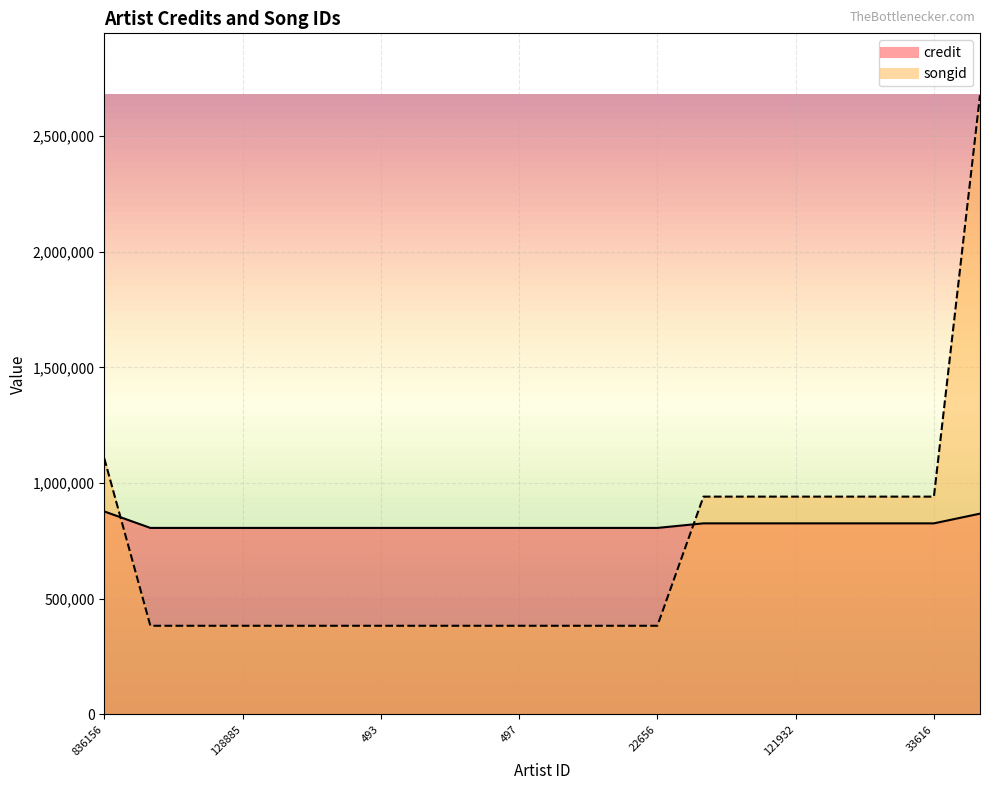

What is the difference between the credit values at 33616 and 493?

19721